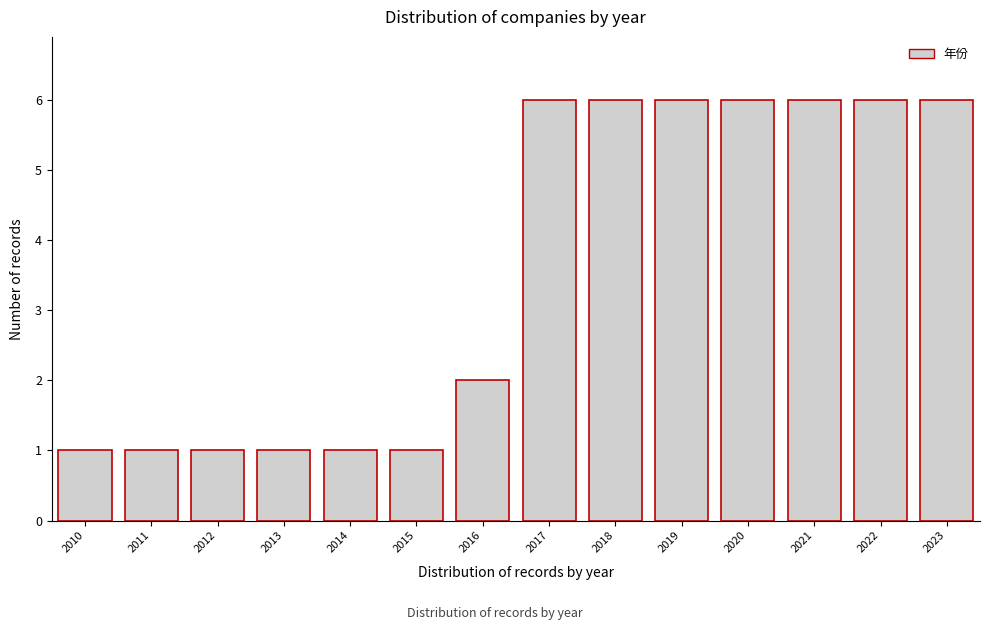

How tall is the bar that spans 2011.5 to 2012.5 on the x-axis? The values are not printed on the chart, so give them approximately, as read against the axis.

1